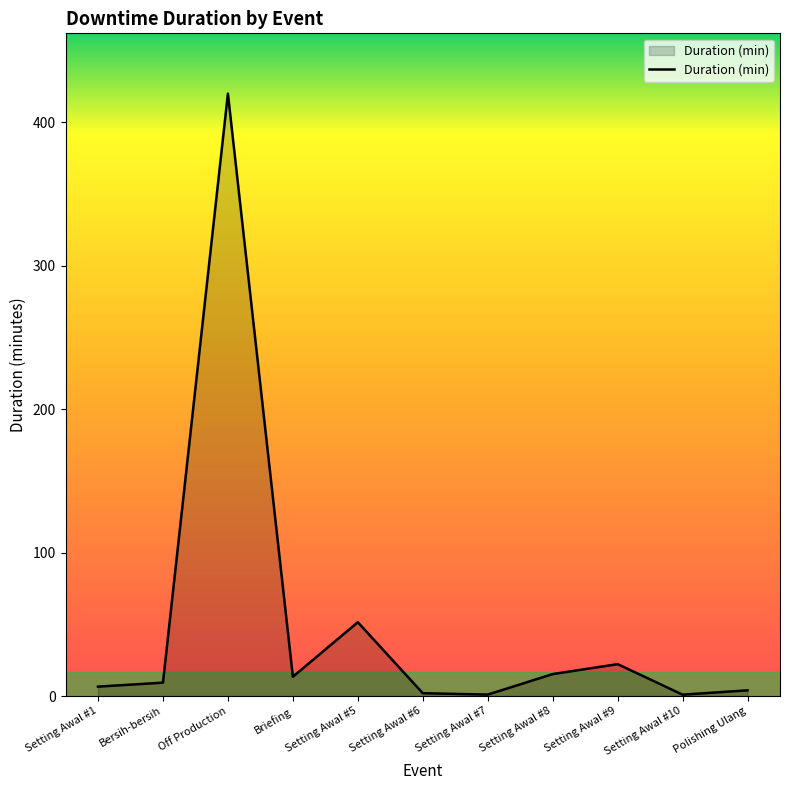

What is the difference between the maximum and minimum values?

419.0